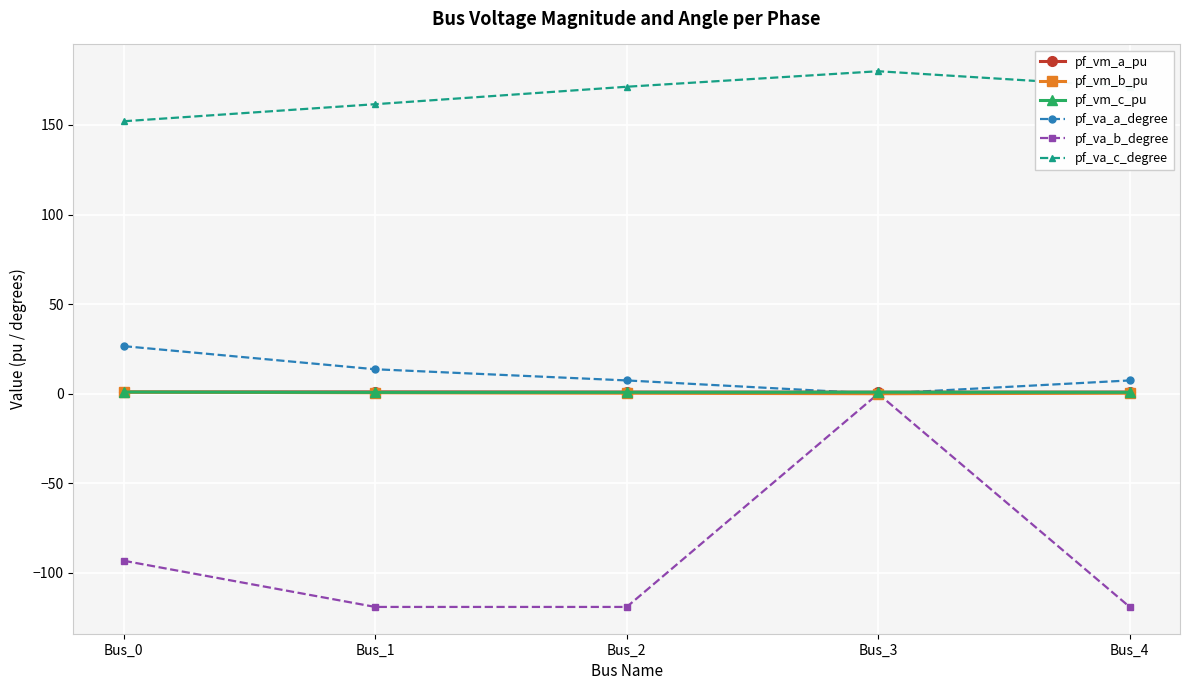

What is the difference between the maximum and minimum values in the pf_vm_a_pu series?

0.2